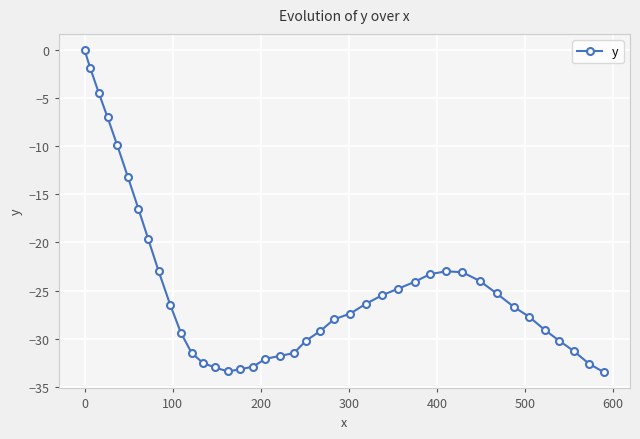

What is the value of the 15th point from the left?

-33.4